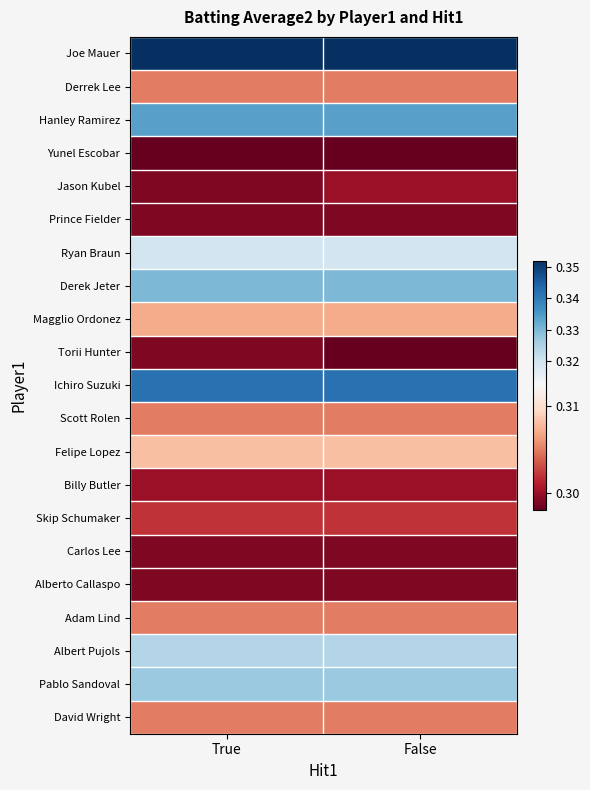

Which label corresponds to the smallest value in the chart?

True